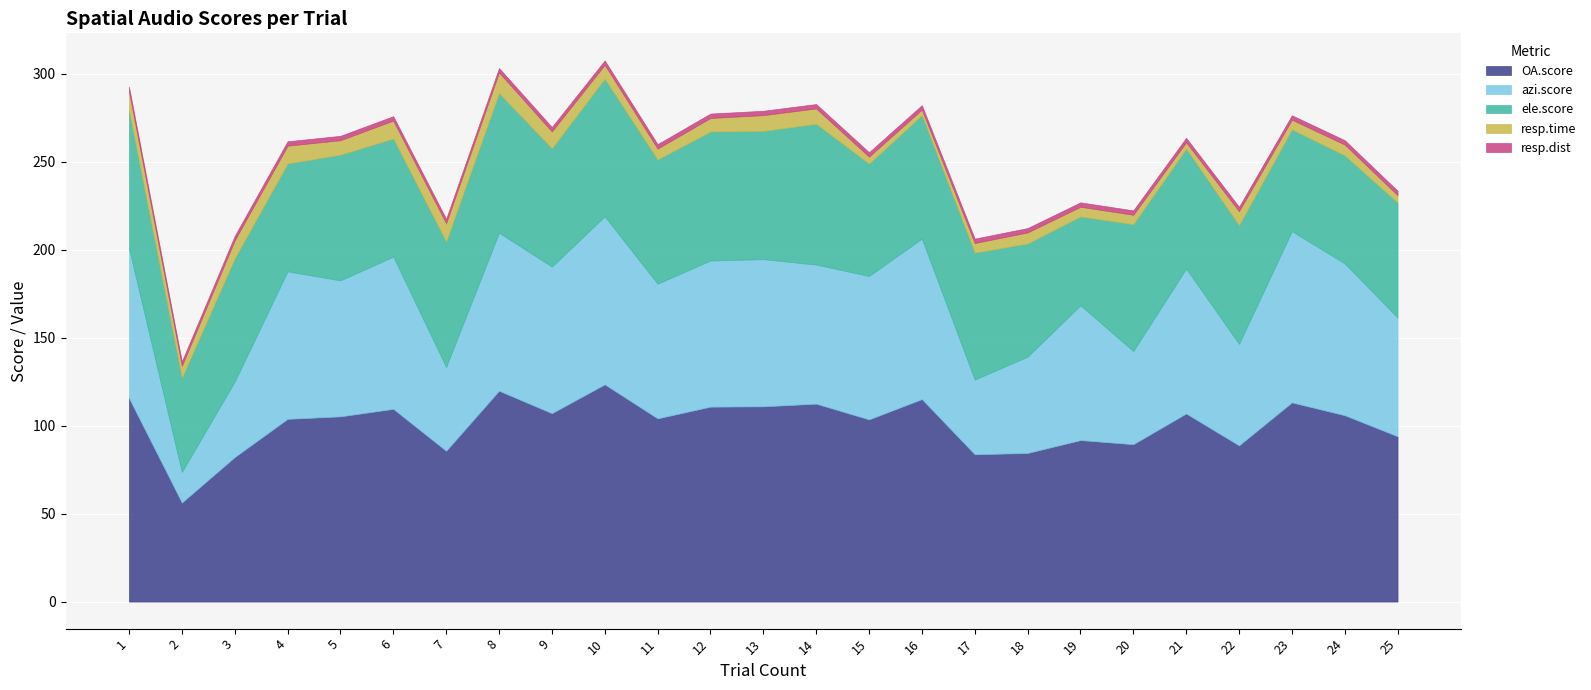

Which series changed the most between 2 and 22?

azi.score